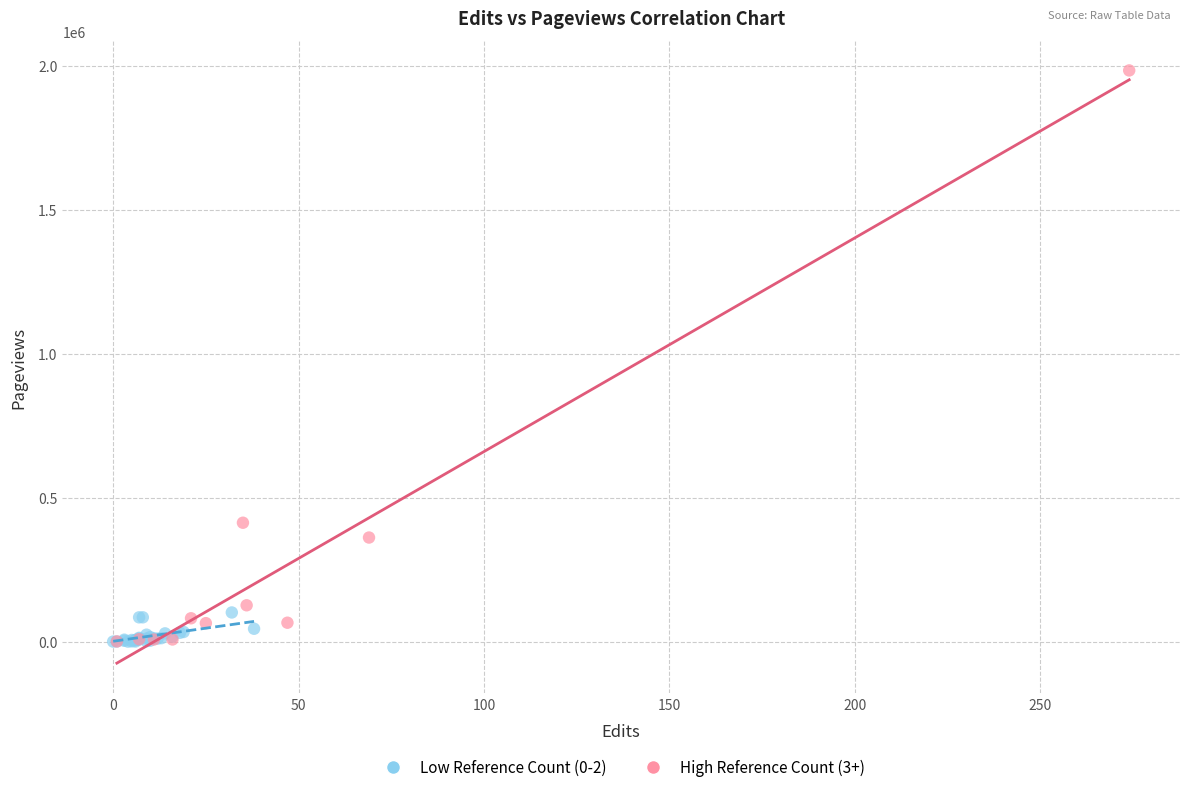

Which series has the widest spread of Y values?

High Reference Count (3+)